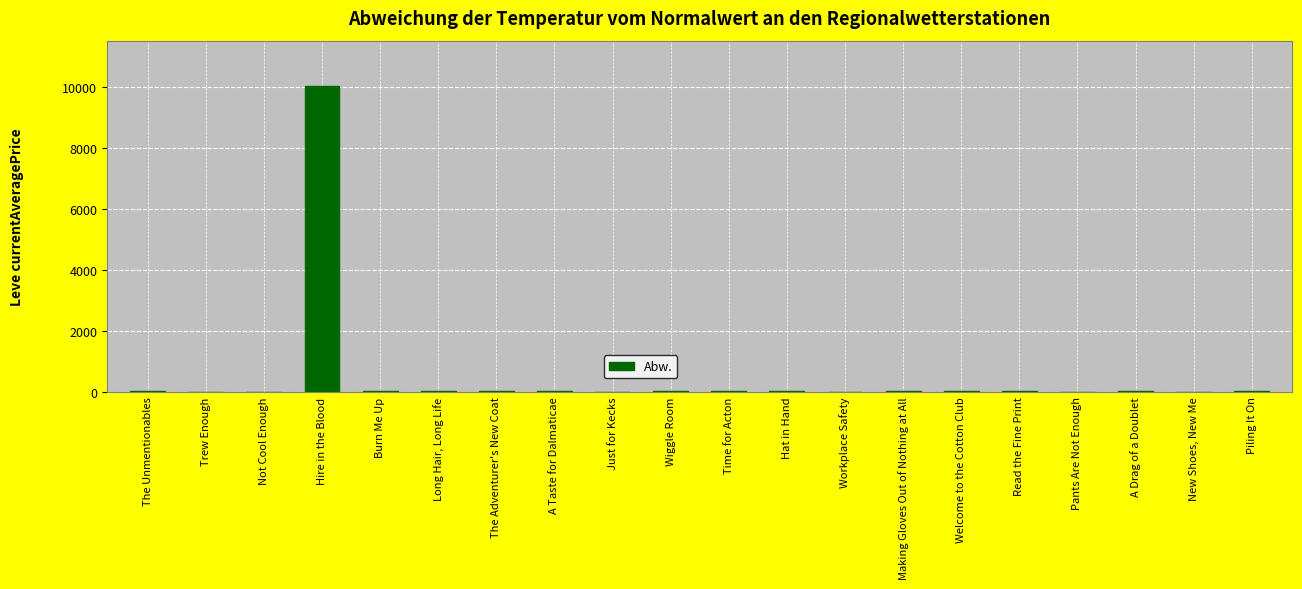

Are the bars horizontal?

No